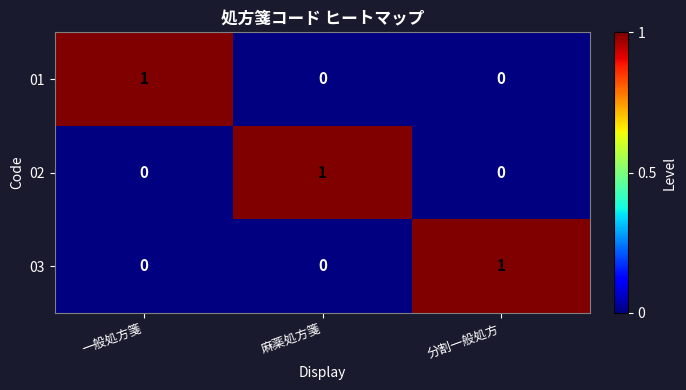

Count the number of data series in this chart.

3